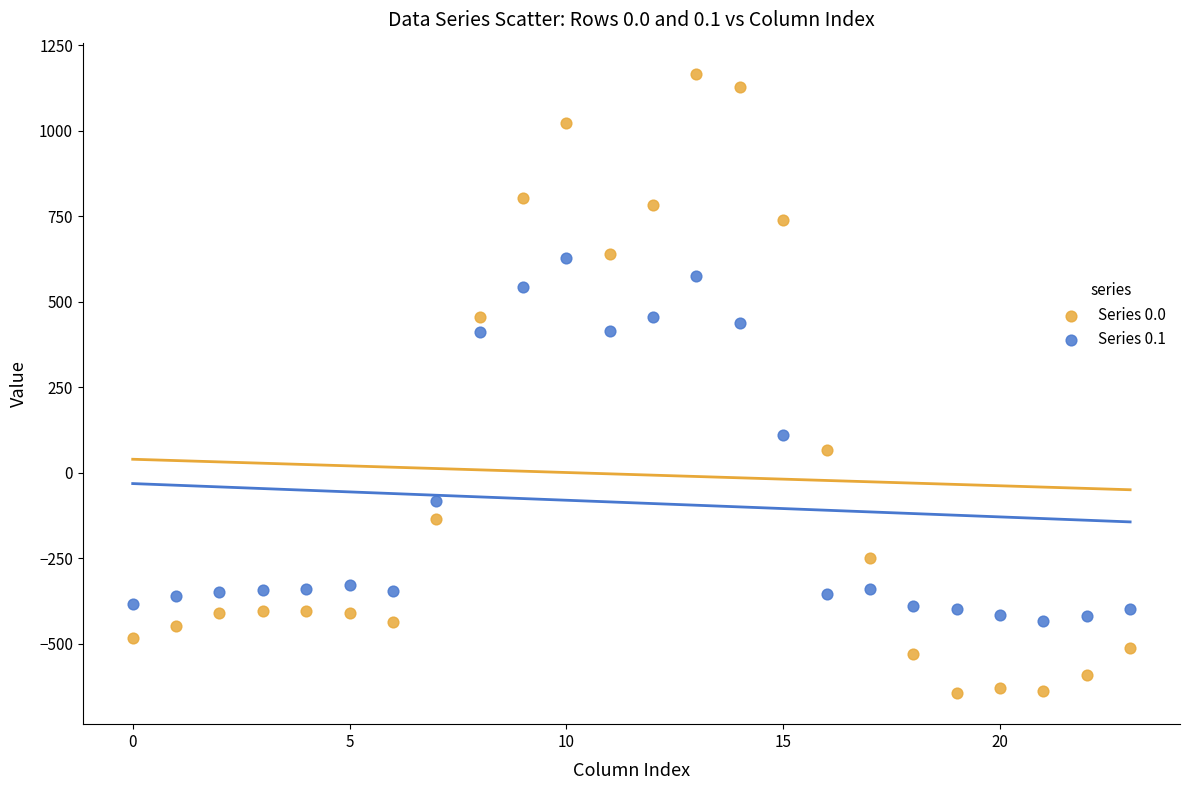

Across all data points, what is the range of Y values (max minus min)?

1811.7